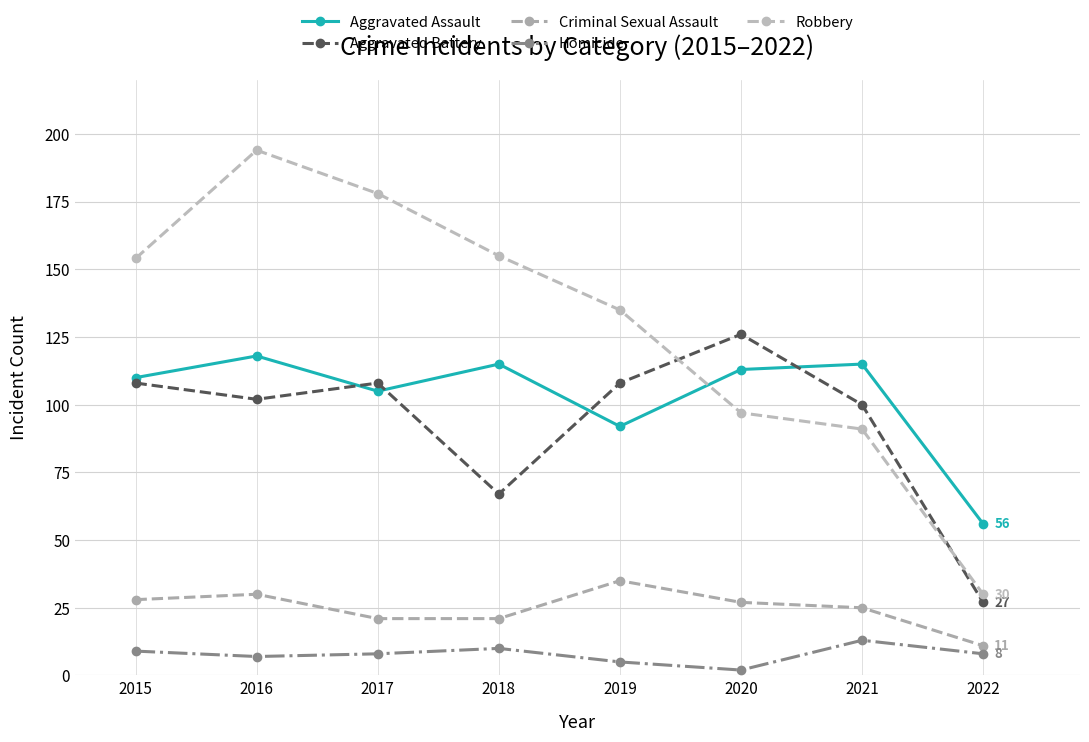

What are all the series names shown in the legend?

Aggravated Assault, Aggravated Battery, Criminal Sexual Assault, Homicide, Robbery